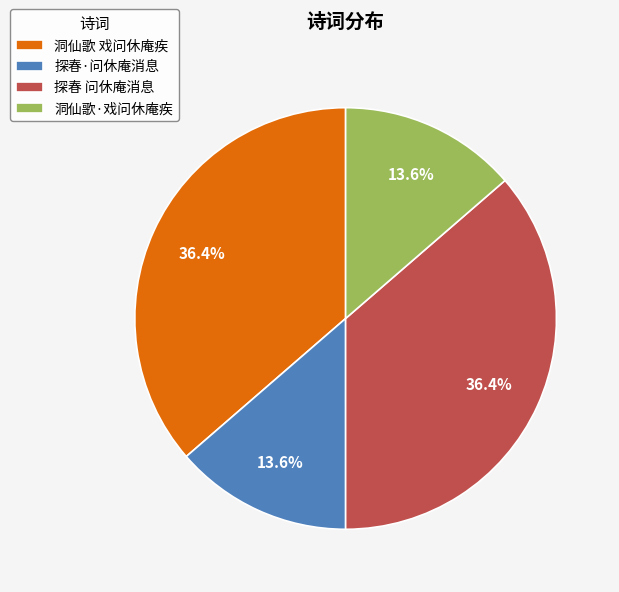

To the nearest percent, what portion does 探春·问休庵消息 represent?

14%